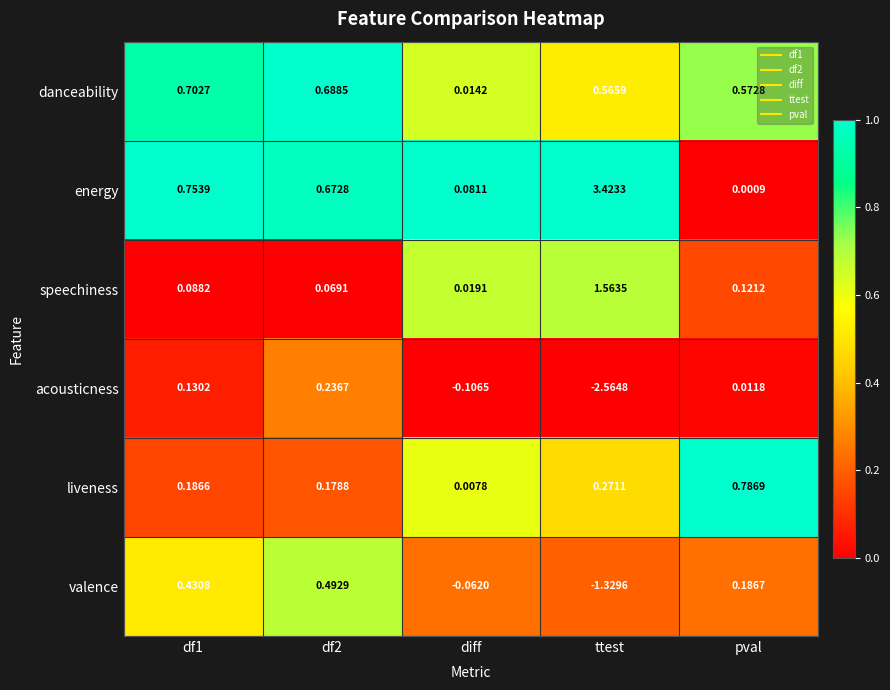

Which category has the lowest value in the danceability series?

diff